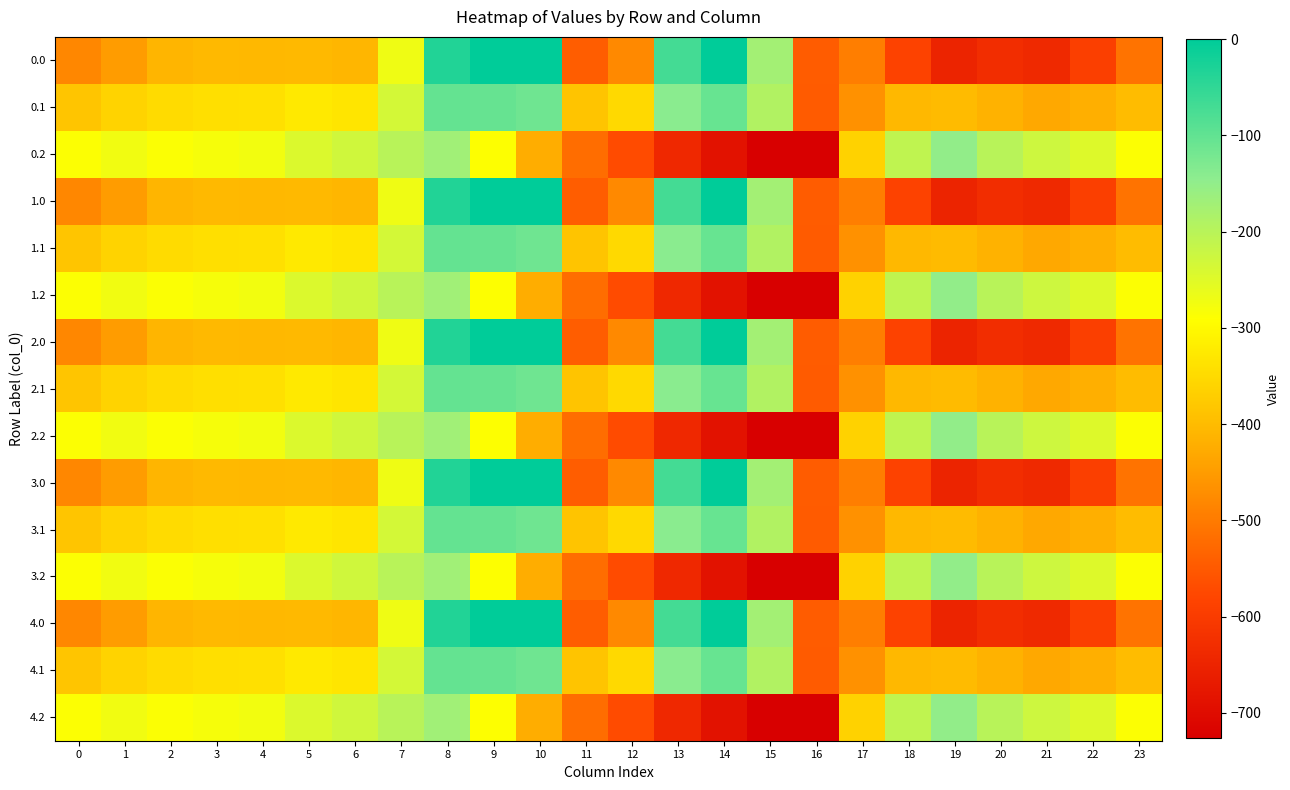

Rank the series by their maximum value, from lowest to highest.

0.2, 1.2, 2.2, 3.2, 4.2, 0.1, 1.1, 2.1, 3.1, 4.1, 0.0, 1.0, 2.0, 3.0, 4.0